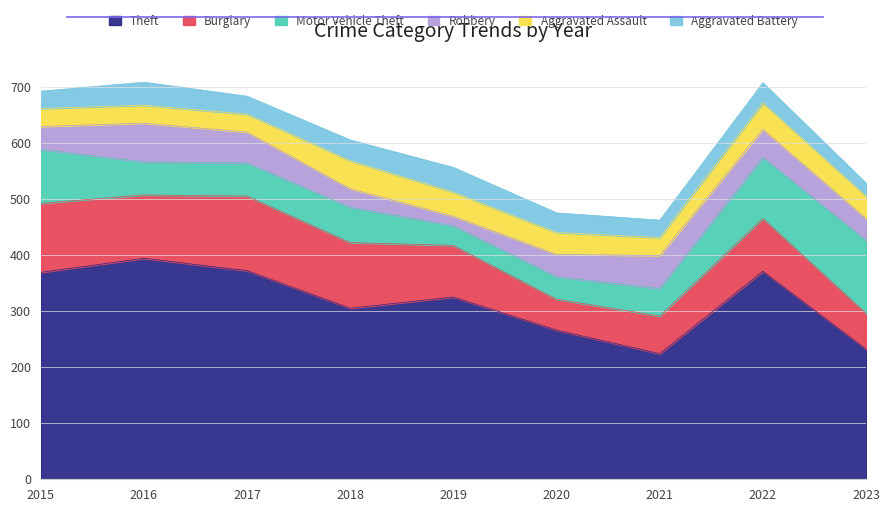

What are all the series names shown in the legend?

Theft, Burglary, Motor Vehicle Theft, Robbery, Aggravated Assault, Aggravated Battery